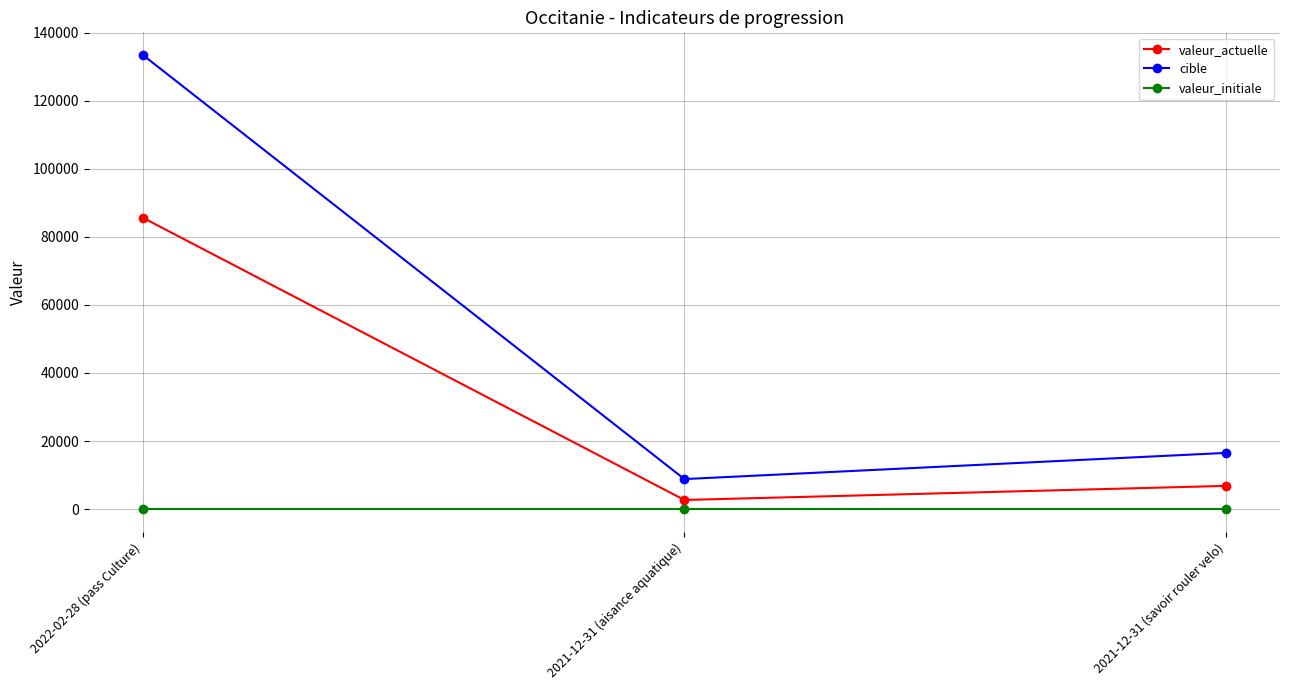

True or false: valeur_actuelle has a value of 85632 at 2022-02-28 (pass Culture).

True